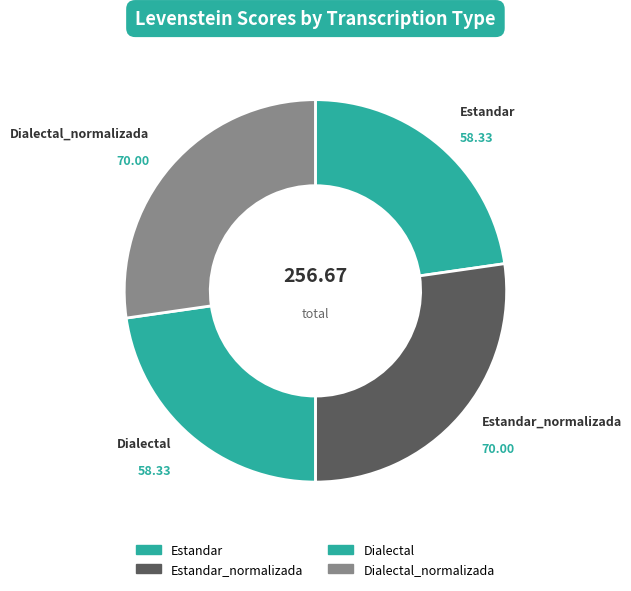

Does any single category account for the majority?

No